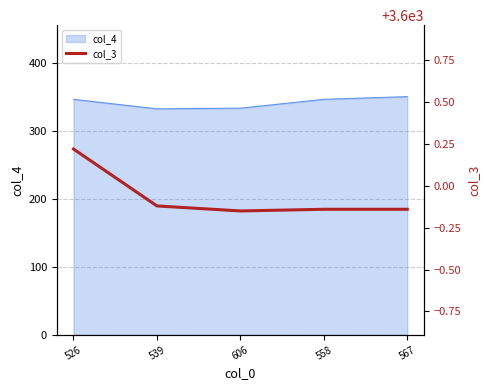

Is it true that the value at 606 is 3599.8?

True